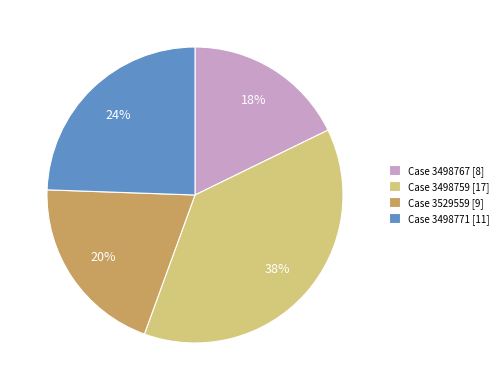

Is there any slice that represents more than half of the pie?

No